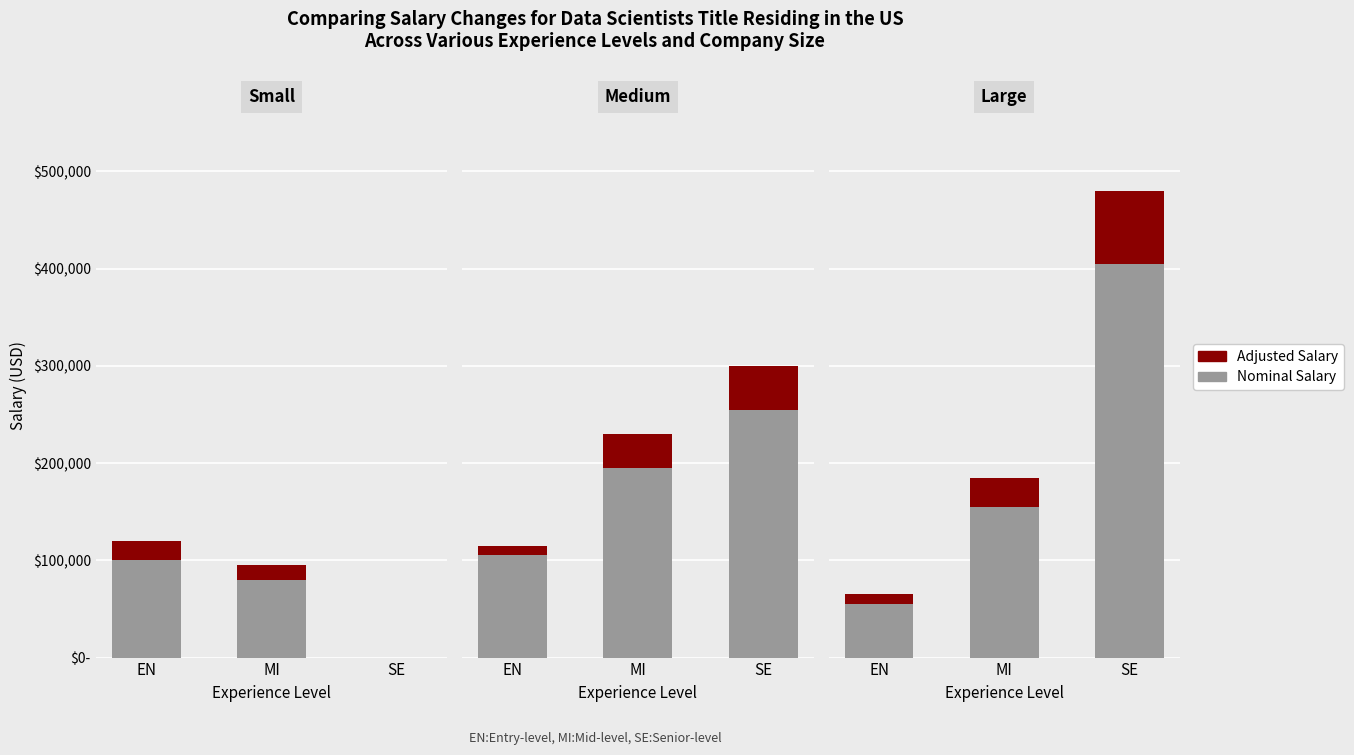

What is the minimum value shown in the chart?

55000